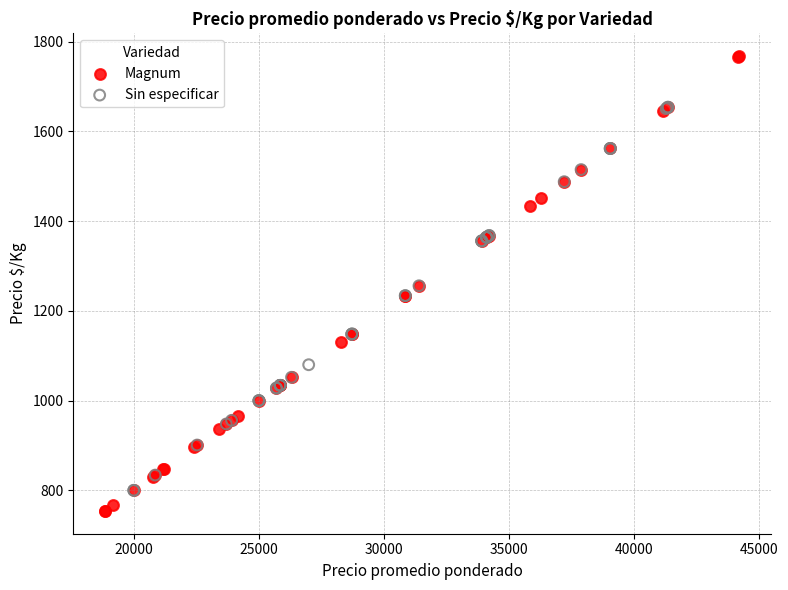

Which series contains the highest Y value?

Magnum